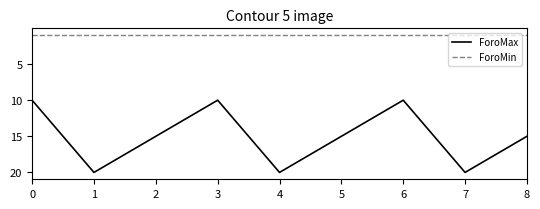

How many categories are shown in the chart?

9